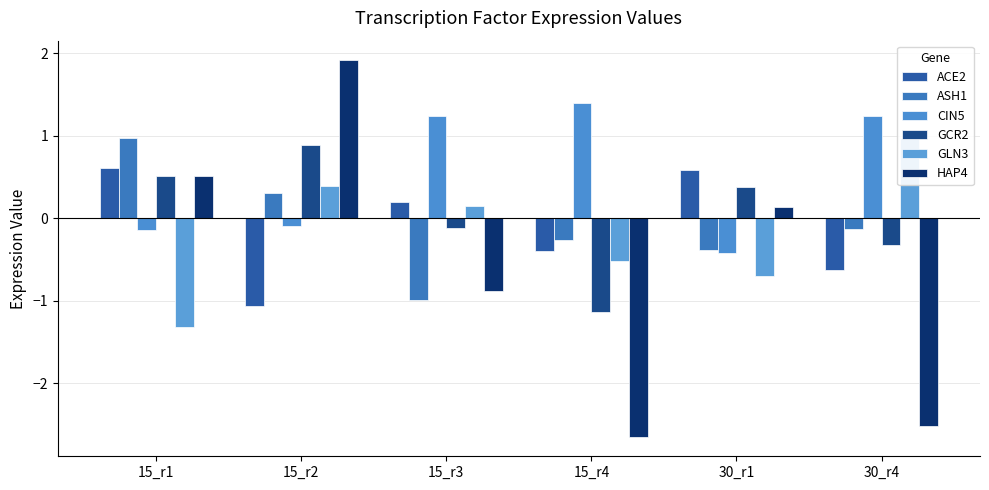

How many data points does each series have?

6